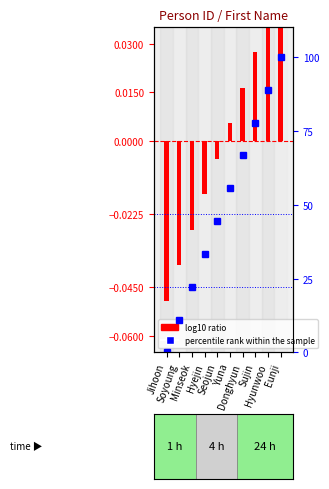

At which label does percentile rank within the sample first exceed 55?

Yuna